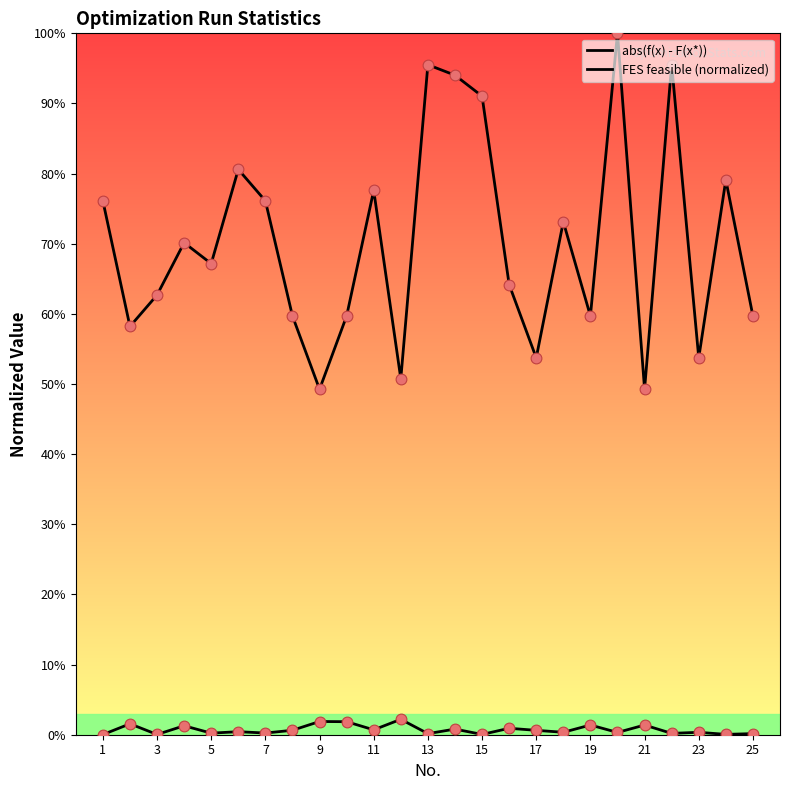

At how many categories does at least one series exceed 0?

25